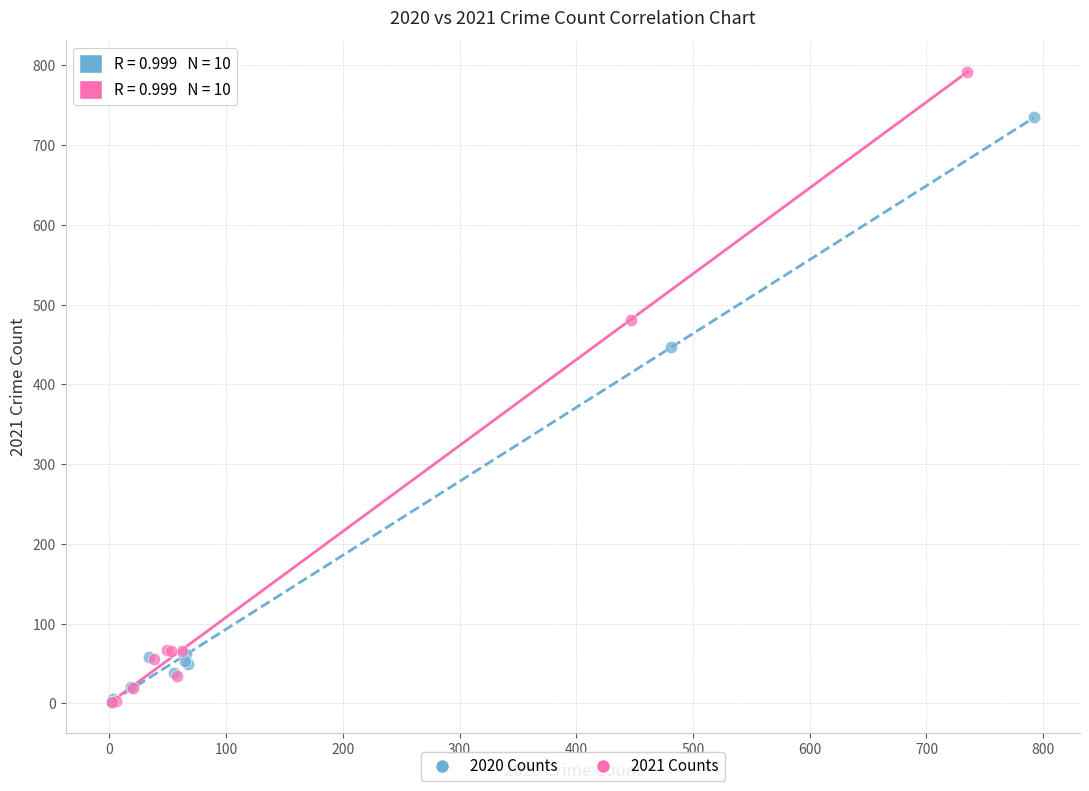

Which series reaches the maximum Y coordinate?

2021 Counts